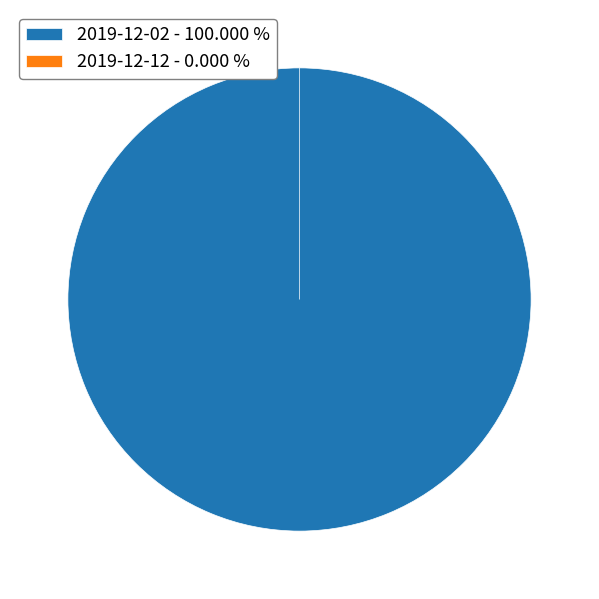

To the nearest percent, what is the difference between the 0 and 220 slice percentages?

100%